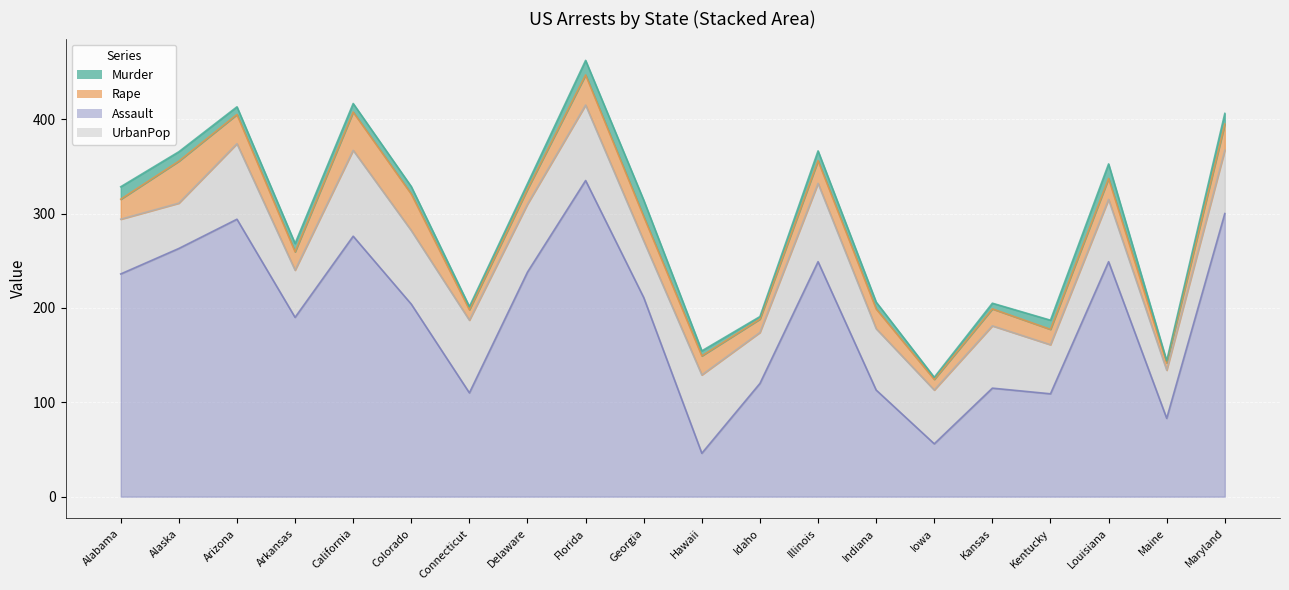

The value of Murder at Hawaii is 5.3. True or false?

True